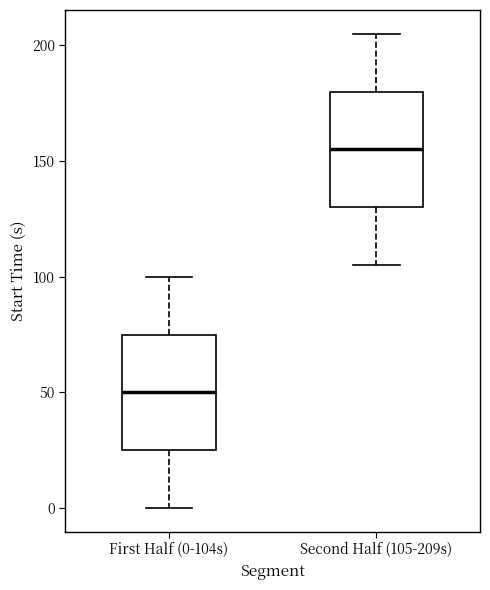

Reading left to right, read every box against the y-axis: the position of its median line, the range the box covers, and the ends of its whiskers. The values are not printed on the chart, so give them approximately, as read against the axis.

First Half (0-104s): median 50, box 25 to 75, whiskers 0 to 100
Second Half (105-209s): median 155, box 130 to 180, whiskers 105 to 205